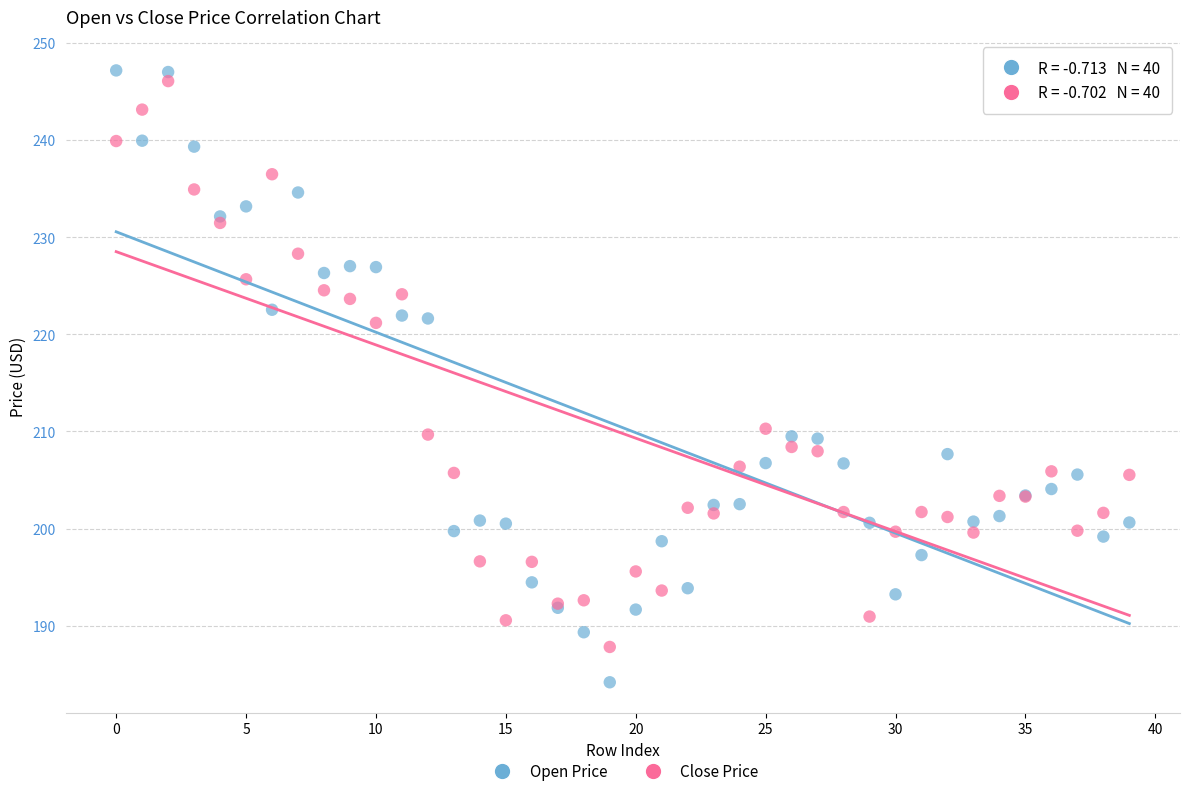

What are all the series names shown in the legend?

Open Price, Close Price